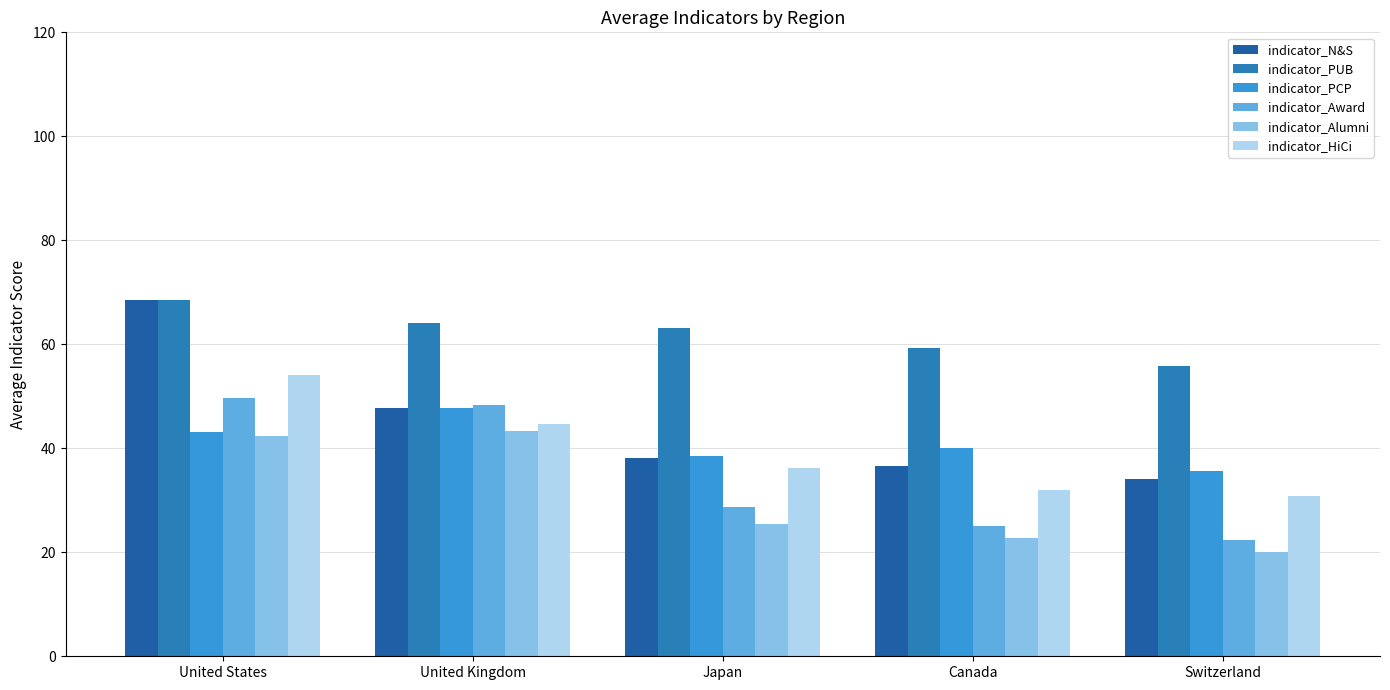

What is the difference between the maximum and minimum values in the indicator_Award series?

27.4